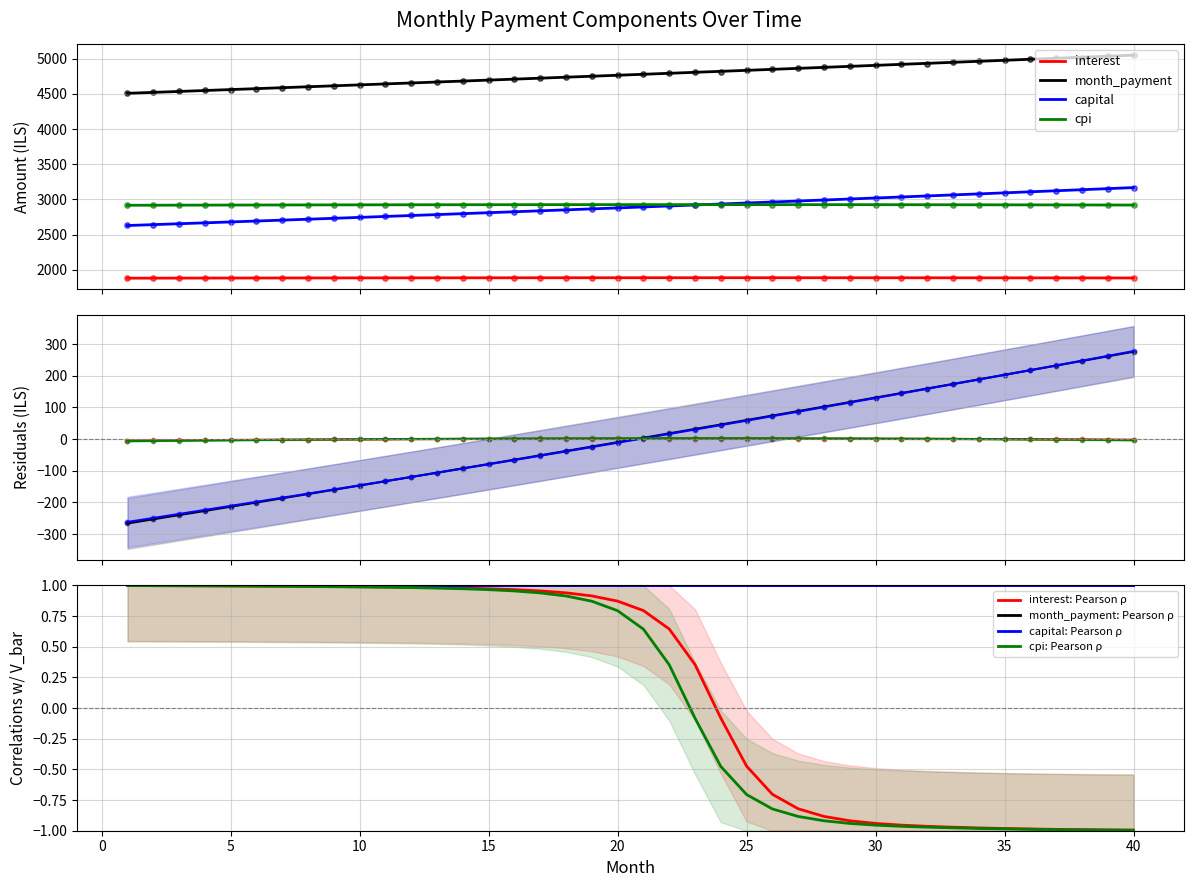

What are all the series names shown in the legend?

interest, month_payment, capital, cpi